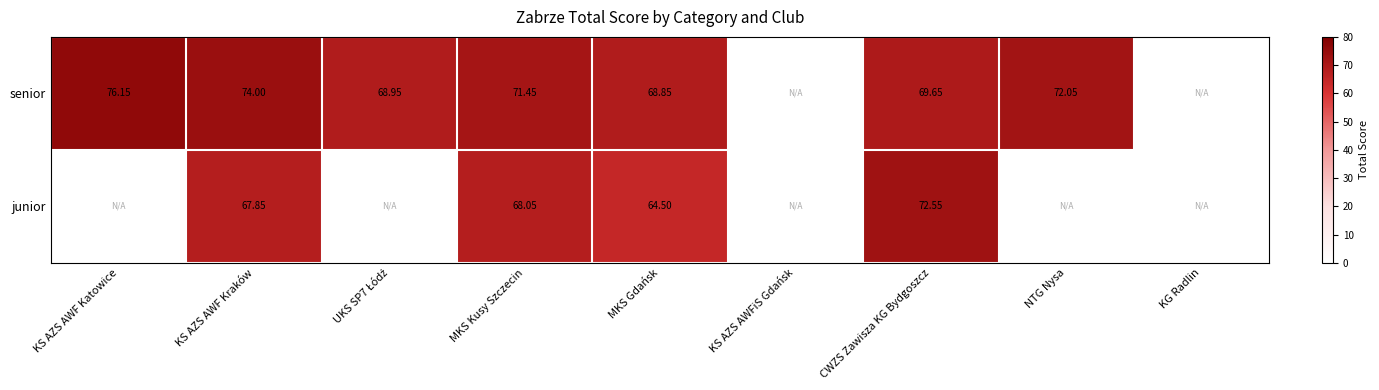

The senior series shows 116.6 at KS AZS AWF Kraków. True or false?

False